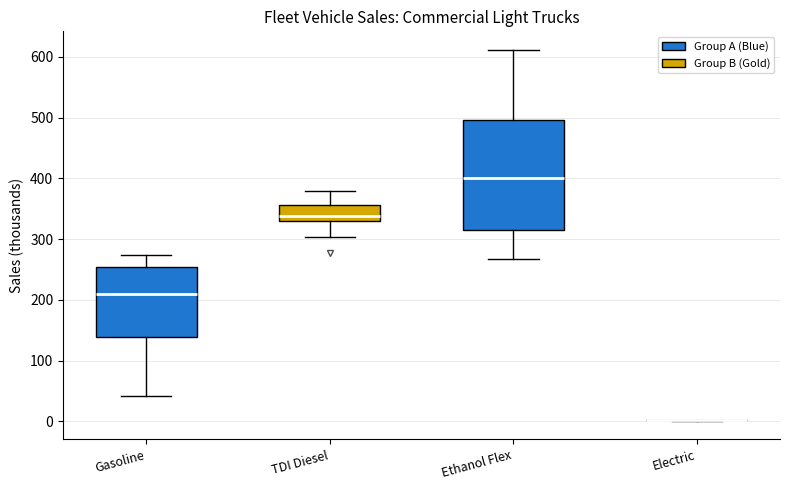

Where does the lower whisker of the box for Ethanol Flex end on the y-axis? The values are not printed on the chart, so give them approximately, as read against the axis.

270